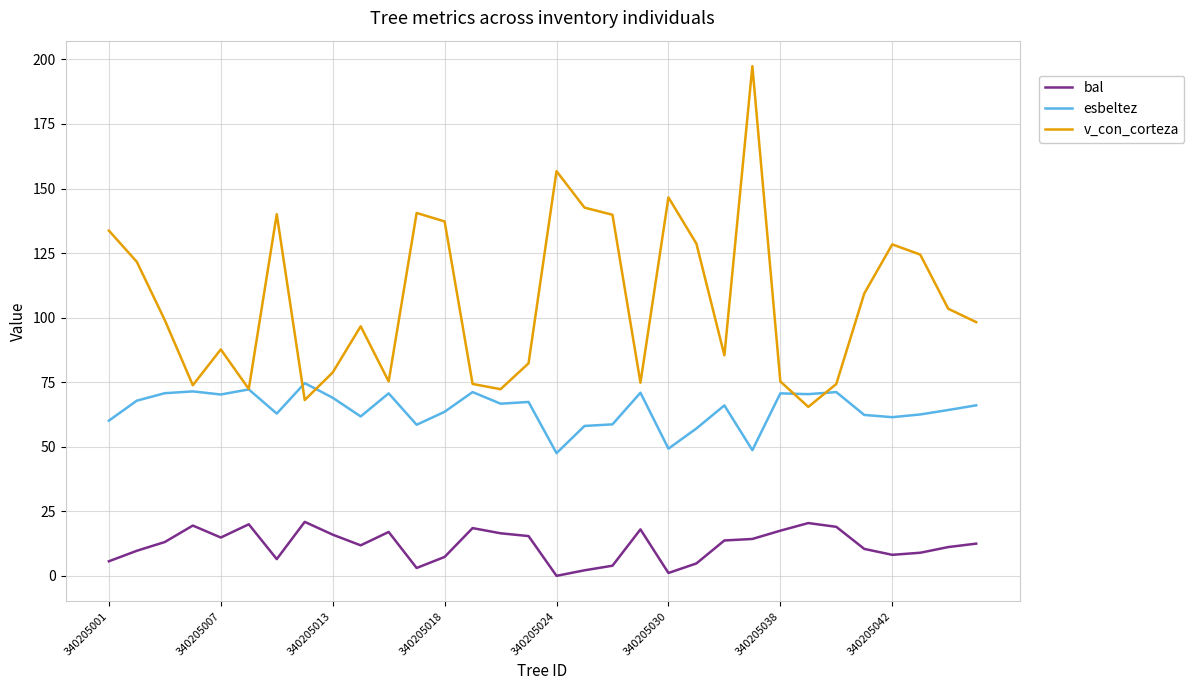

What is the maximum value for bal?

20.9